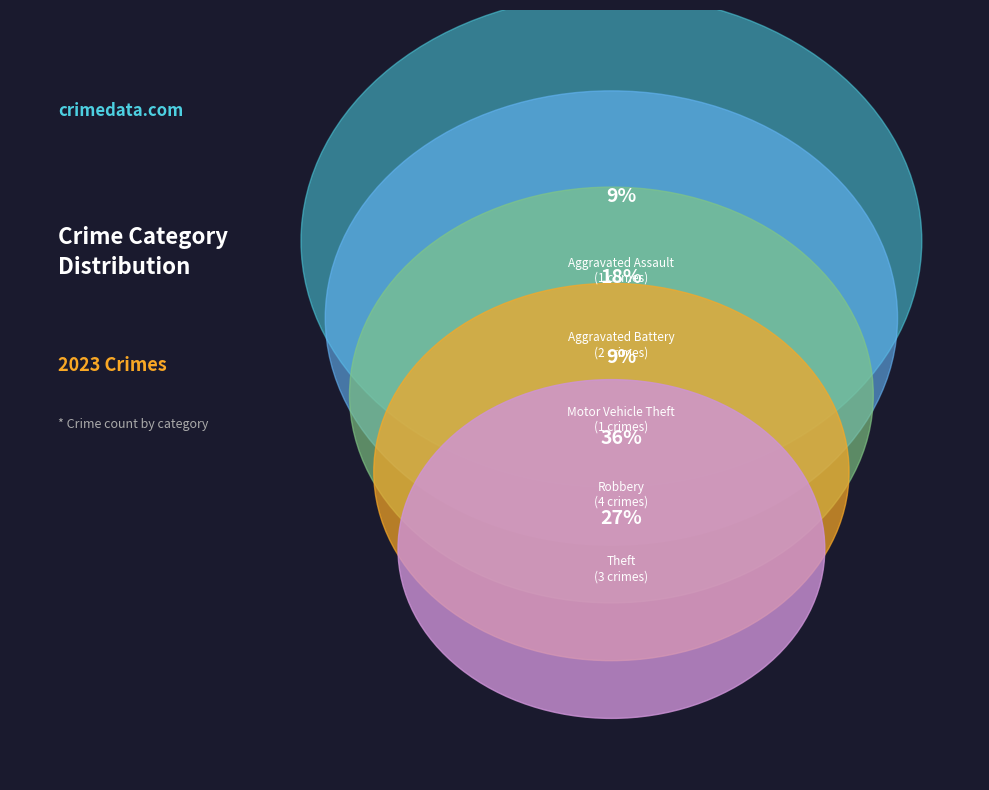

The Aggravated Battery slice represents 18% of the pie. True or false?

True